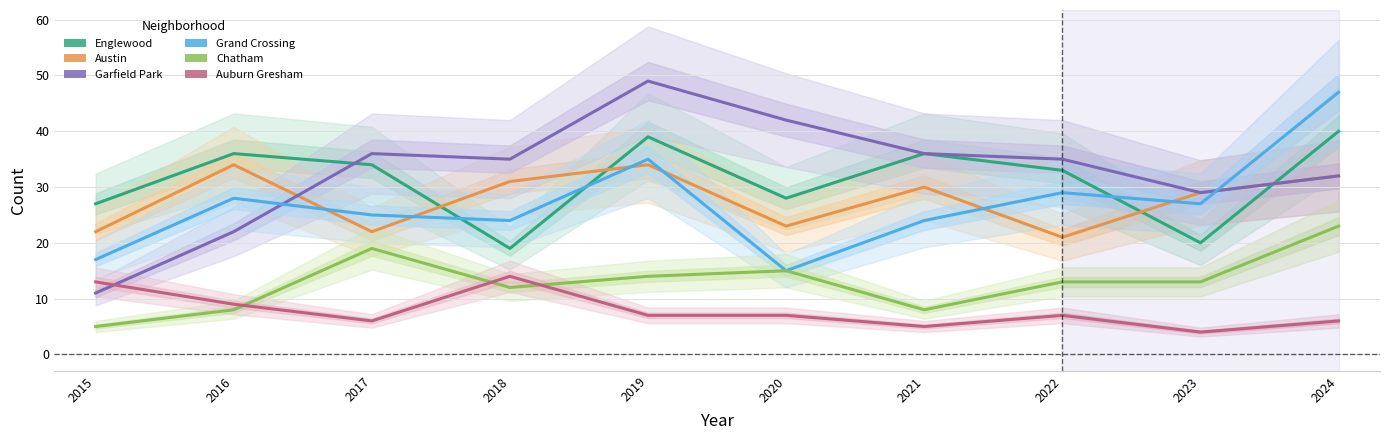

Is it true that Garfield Park equals 9 at 2024?

False